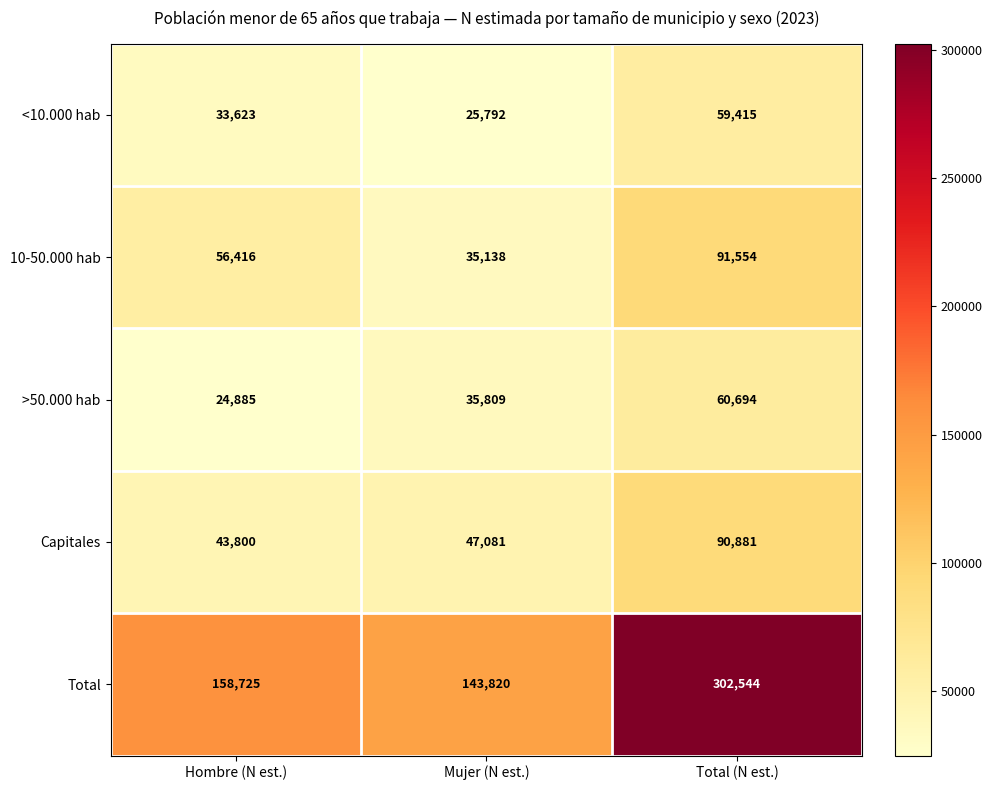

What is the difference between the maximum and minimum values in the >50.000 hab series?

35809